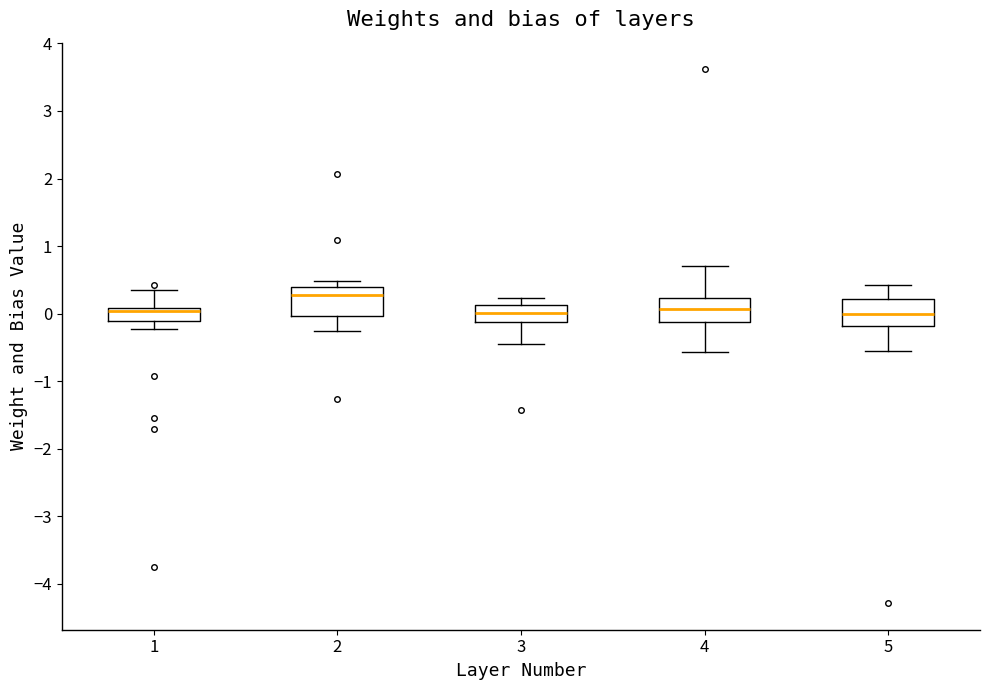

Reading left to right, read every box against the y-axis: the position of its median line, the range the box covers, and the ends of its whiskers. The values are not printed on the chart, so give them approximately, as read against the axis.

1: median 0.0, box -0.1 to 0.1, whiskers -0.2 to 0.3
2: median 0.3, box 0.0 to 0.4, whiskers -0.3 to 0.5
3: median 0.0, box -0.1 to 0.1, whiskers -0.5 to 0.2
4: median 0.1, box -0.1 to 0.2, whiskers -0.6 to 0.7
5: median 0.0, box -0.2 to 0.2, whiskers -0.6 to 0.4